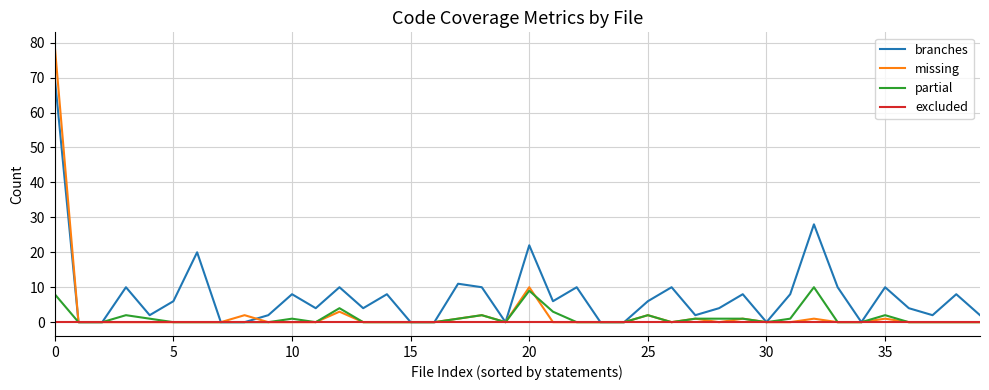

What are all the series names shown in the legend?

branches, missing, partial, excluded